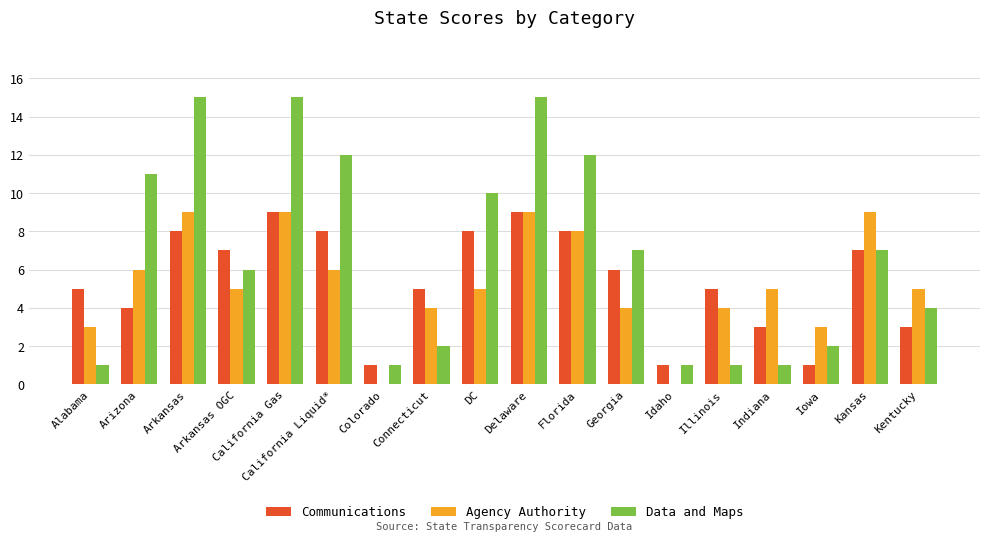

What is the sum of the Communications values at Illinois and Georgia?

11